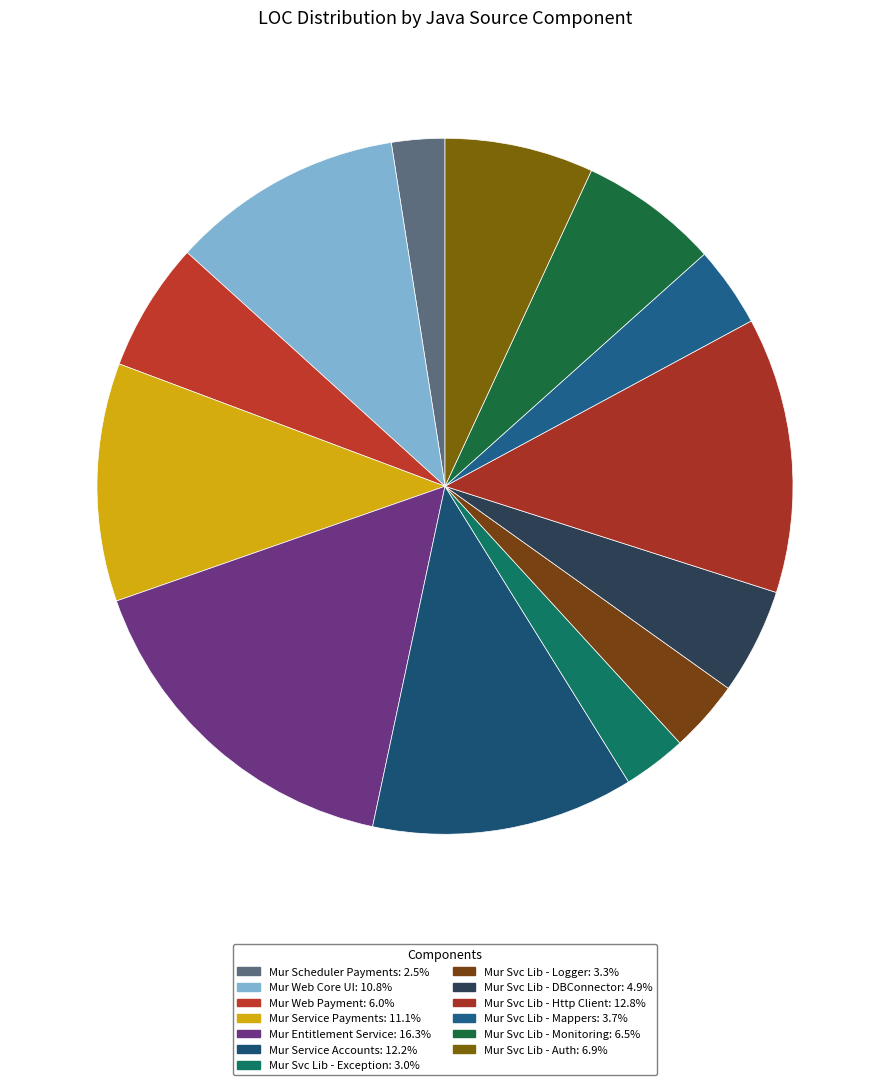

What is the largest slice in the pie chart?

Mur Entitlement Service